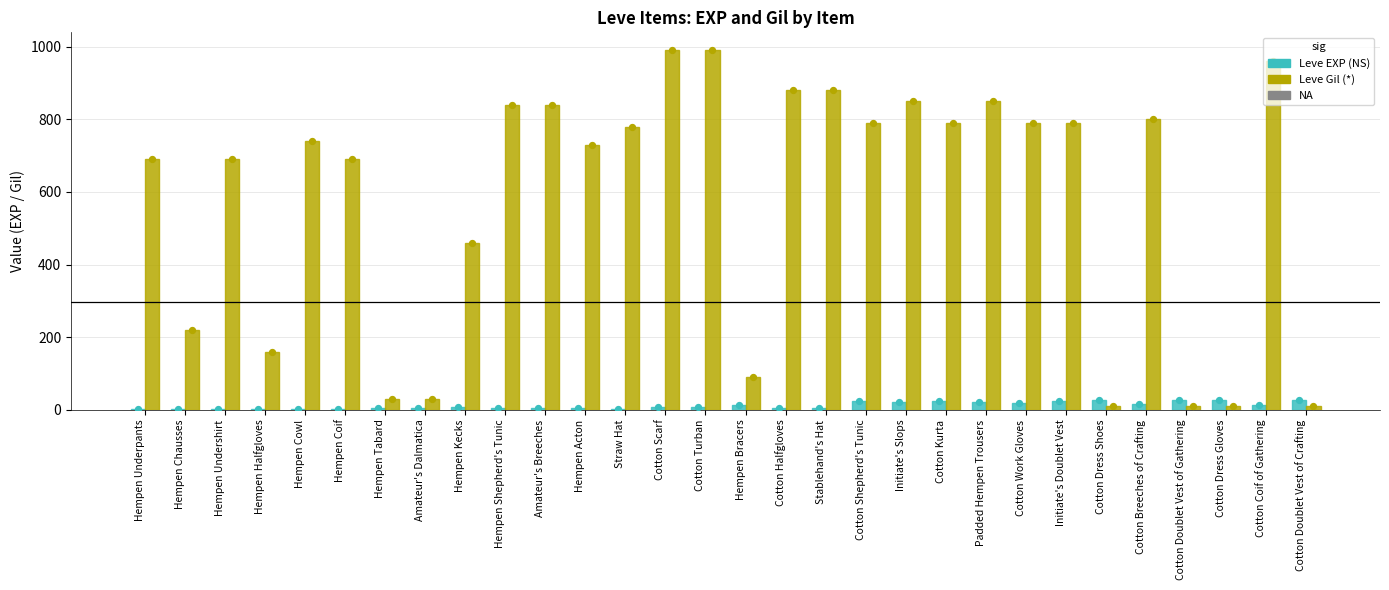

Is the value of Leve Gil at Cotton Kurta greater than the value of Leve EXP at Hempen Tabard?

Yes